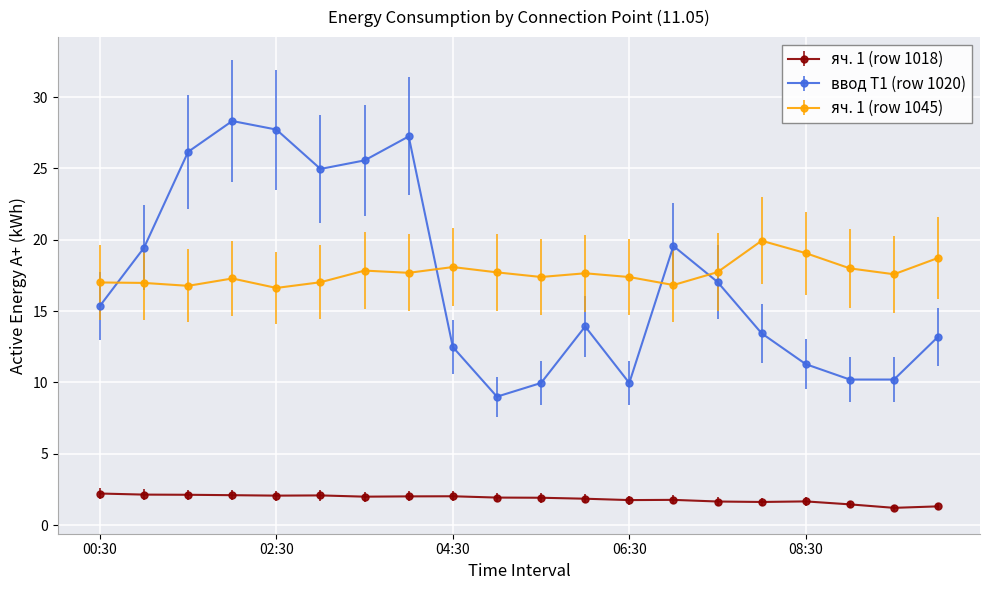

What is the value of the ввод Т1 (row 1020) point at the 16th from the left?

13.4